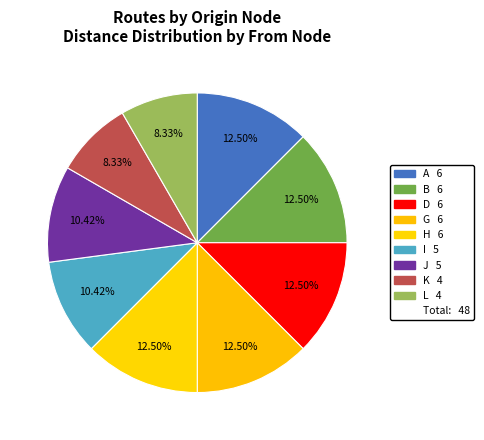

How many segments does this pie chart have?

9